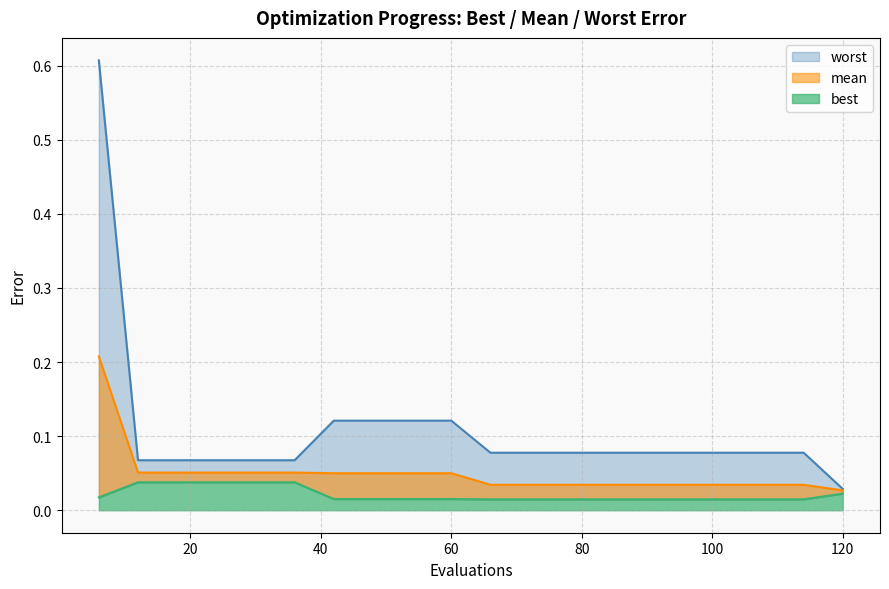

True or false: mean has more than 2 points higher than both neighbors.

False